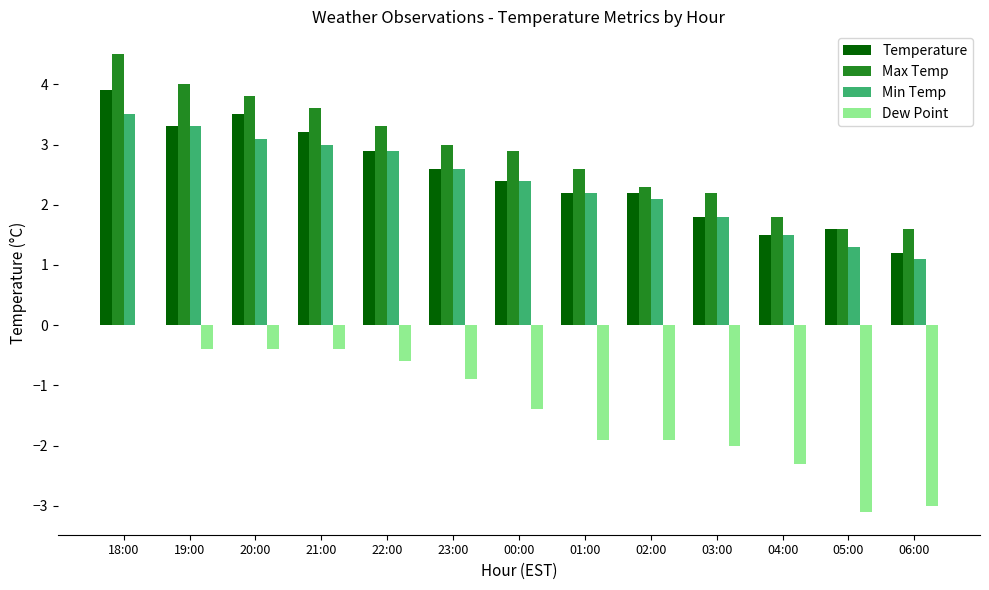

What is the total value across all series at 02:00?

4.7